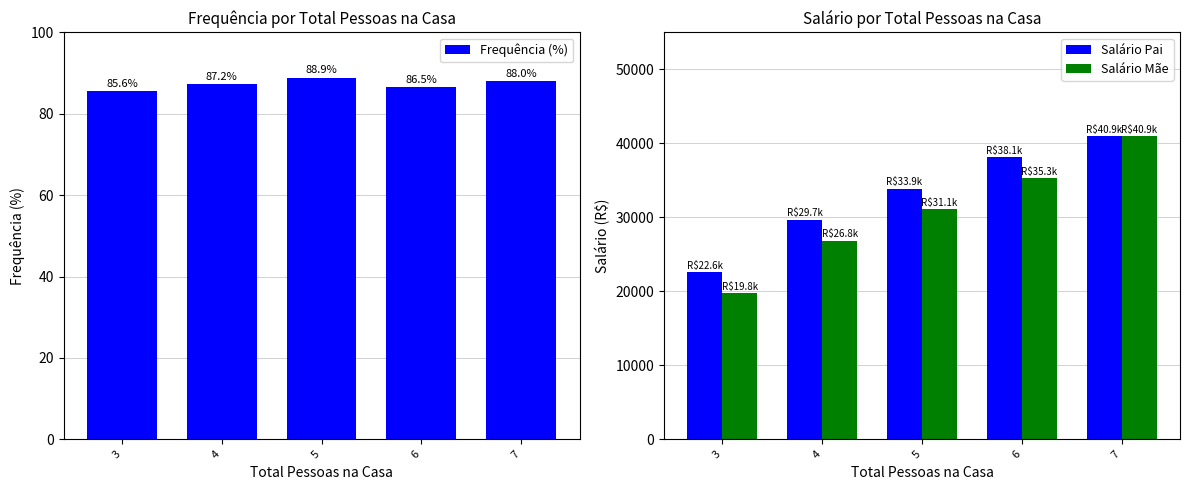

Are the bars horizontal?

No